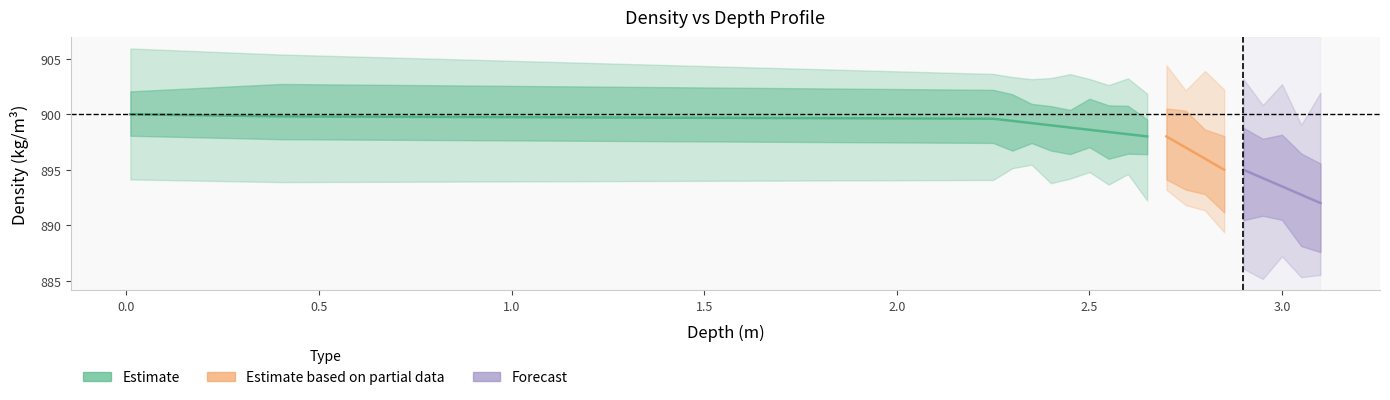

Is the value of depth_m at 2.9 greater than the value of density_kgm3 at 2.35?

No